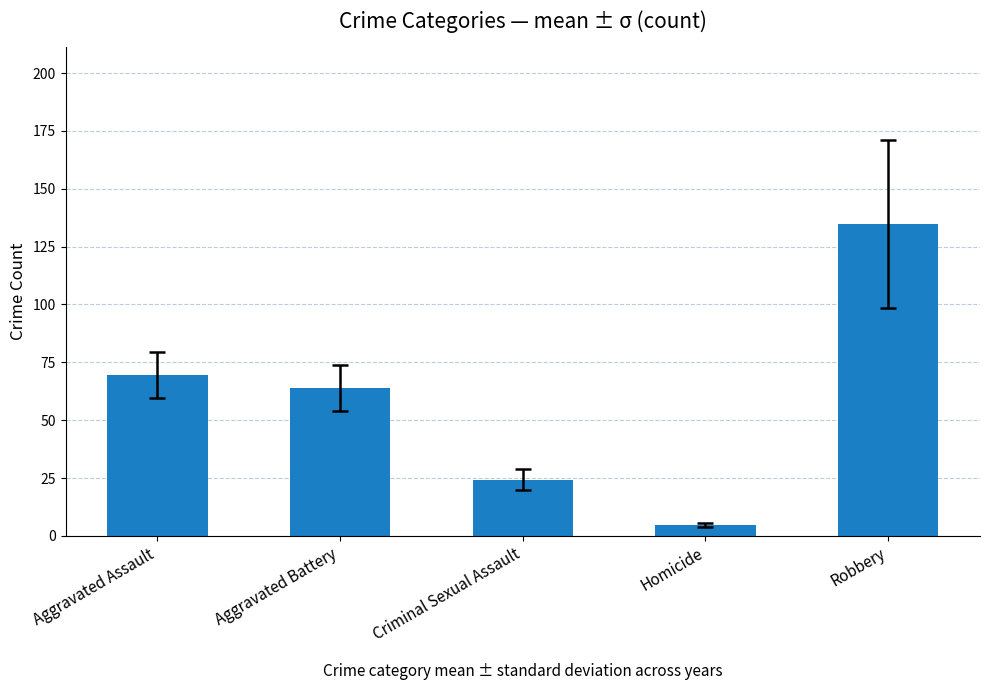

What is the change in value from Criminal Sexual Assault to Robbery?

+110.6